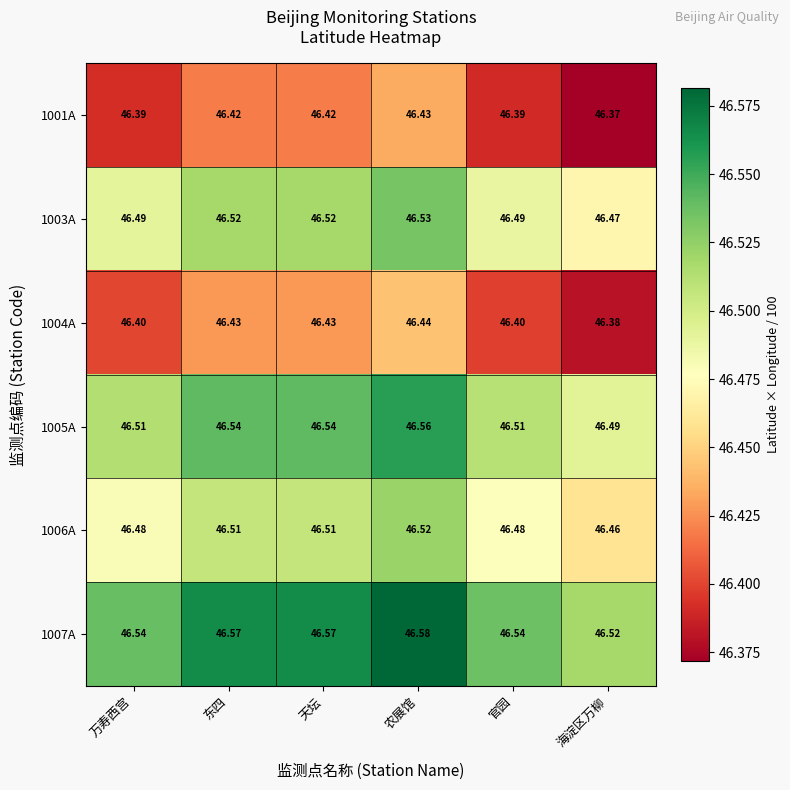

Which series has the largest total across all categories?

1007A